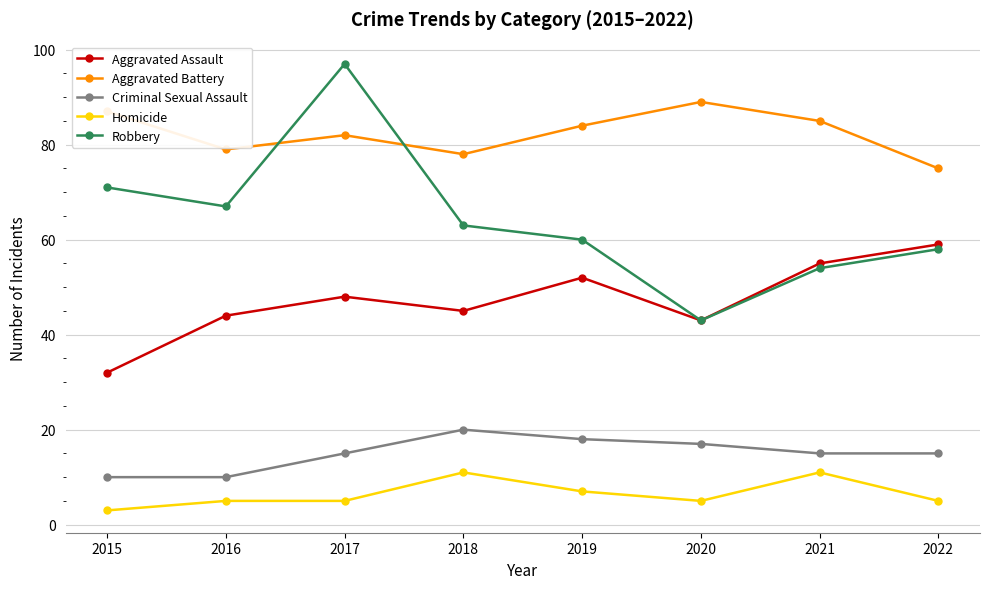

What is the value of the Homicide point at the 3rd from the left?

5